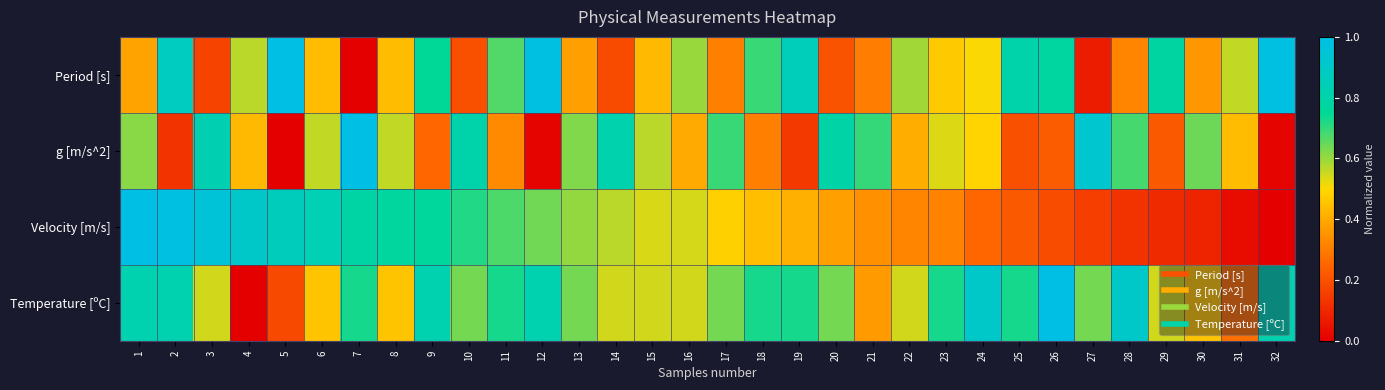

At which category does the chart reach its peak across all series?

5